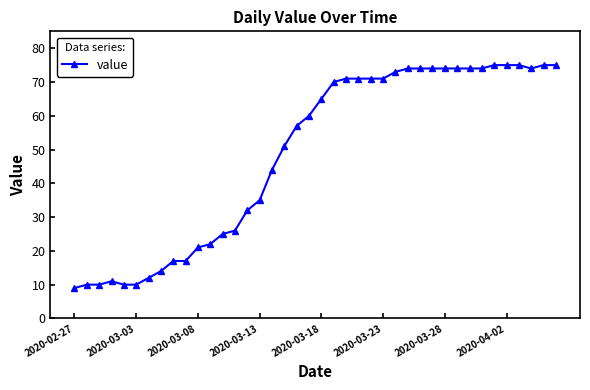

What is the value of the 34th point from the left?

74